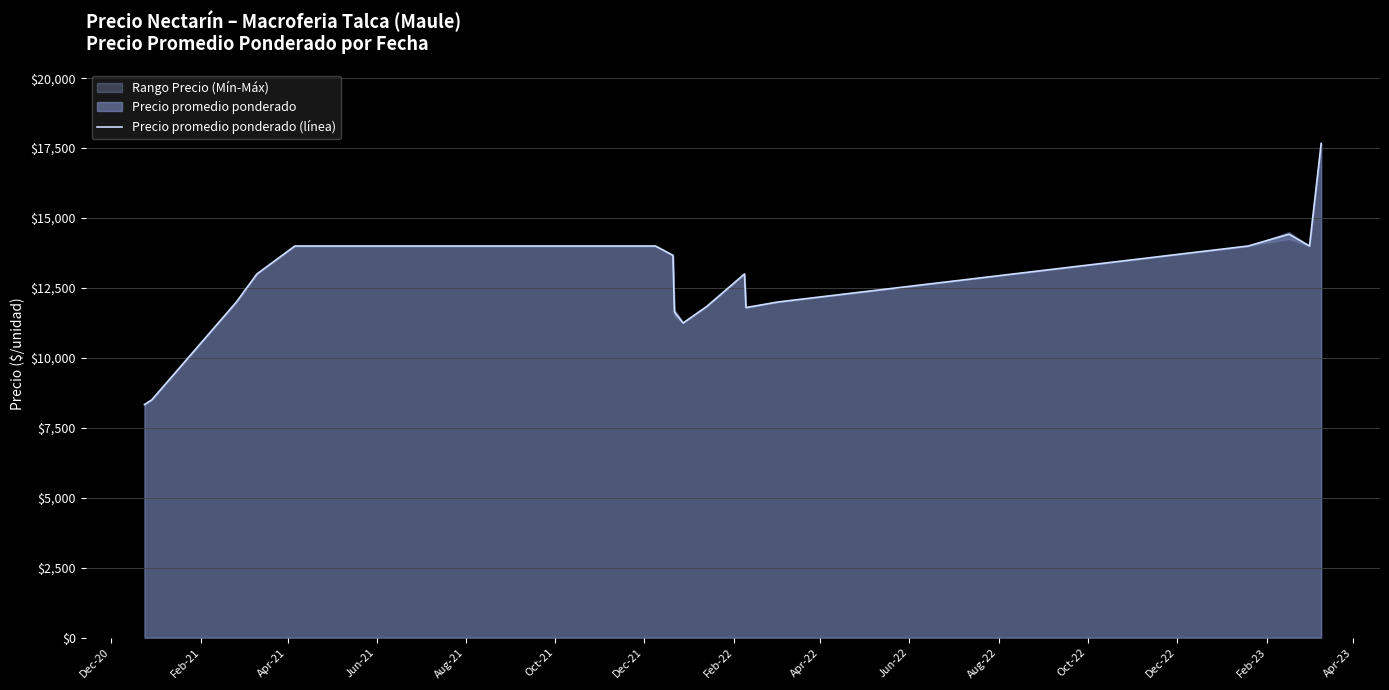

What is the maximum value shown in the chart?

17666.7